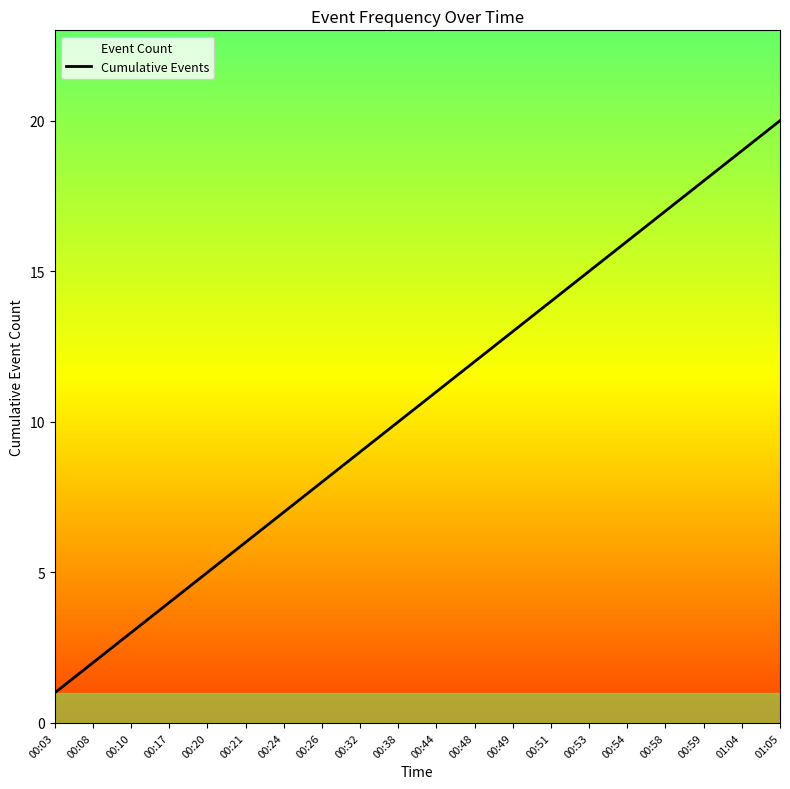

Which label corresponds to the smallest value in the chart?

00:03